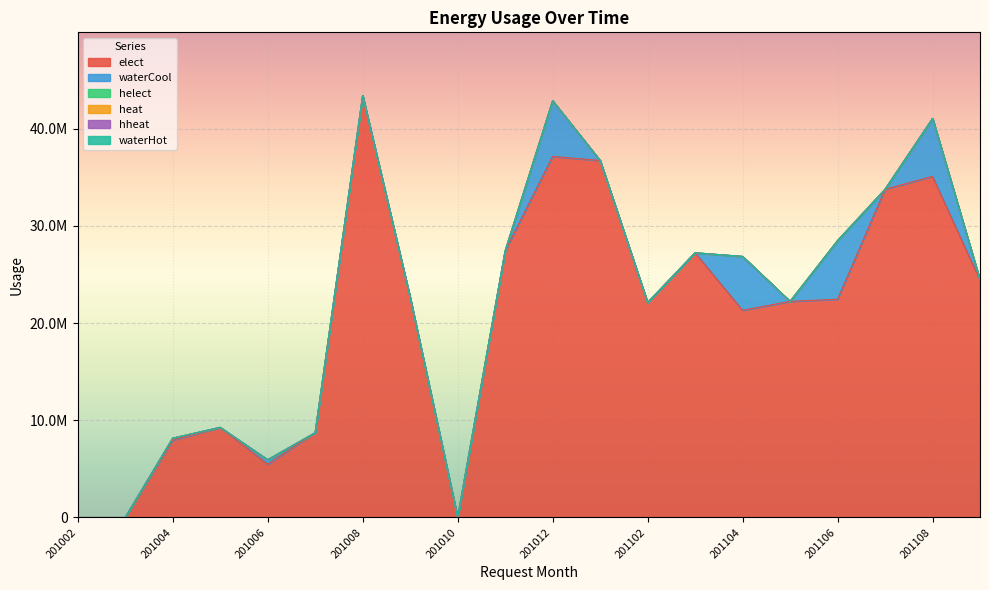

Which has a higher value, 201007 or 201009?

201009